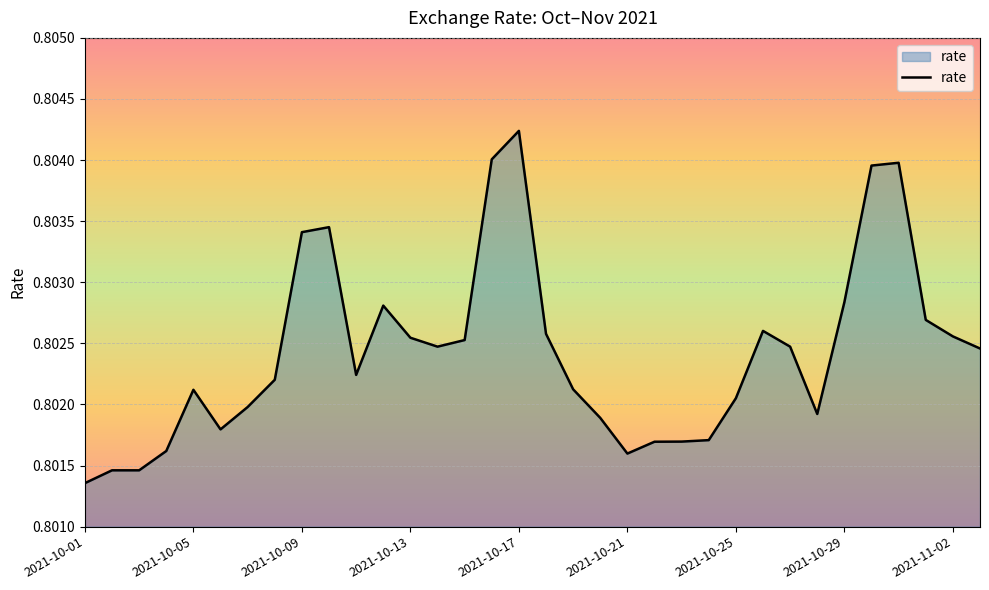

How many interior local peaks (higher than both neighbors) does the data have?

6